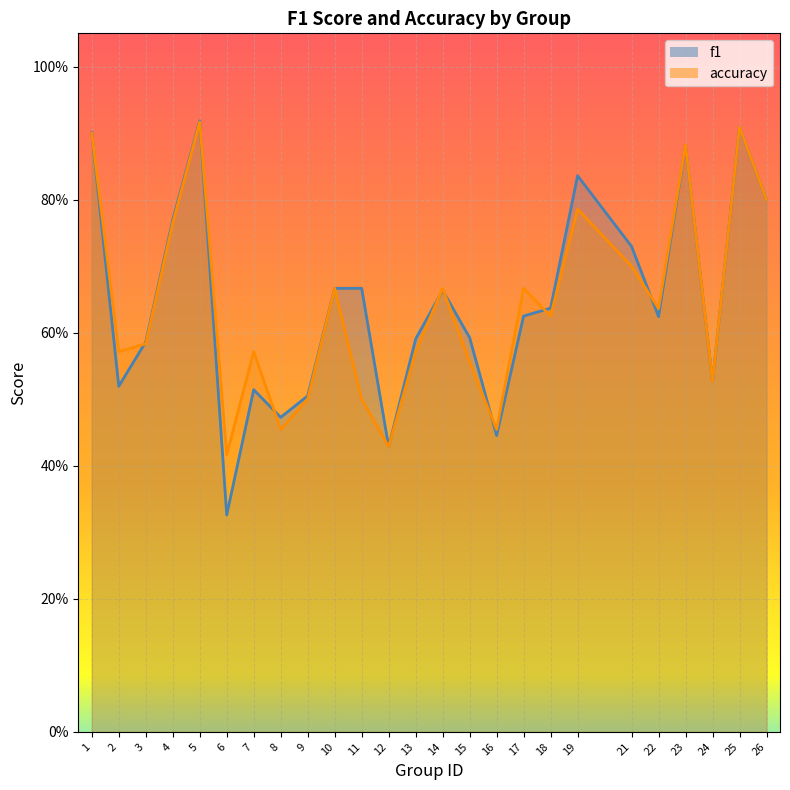

In accuracy, how many points are lower than both neighbors (excluding endpoints)?

8